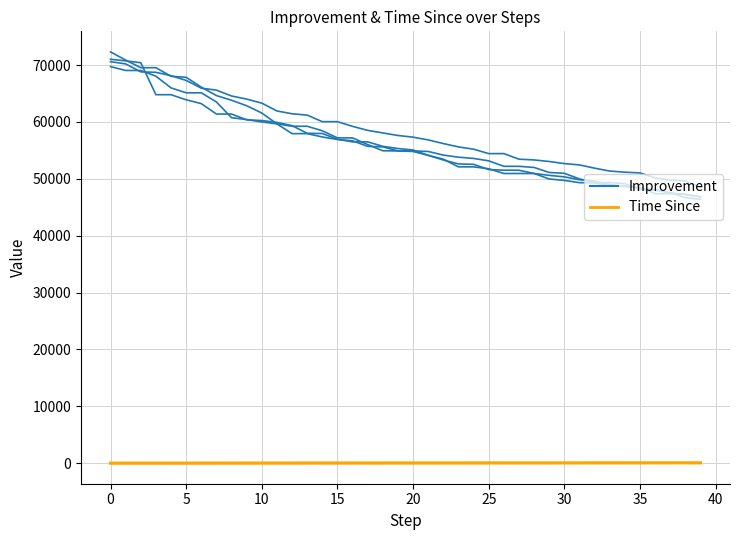

What is the label of the 29th point from the right?

11